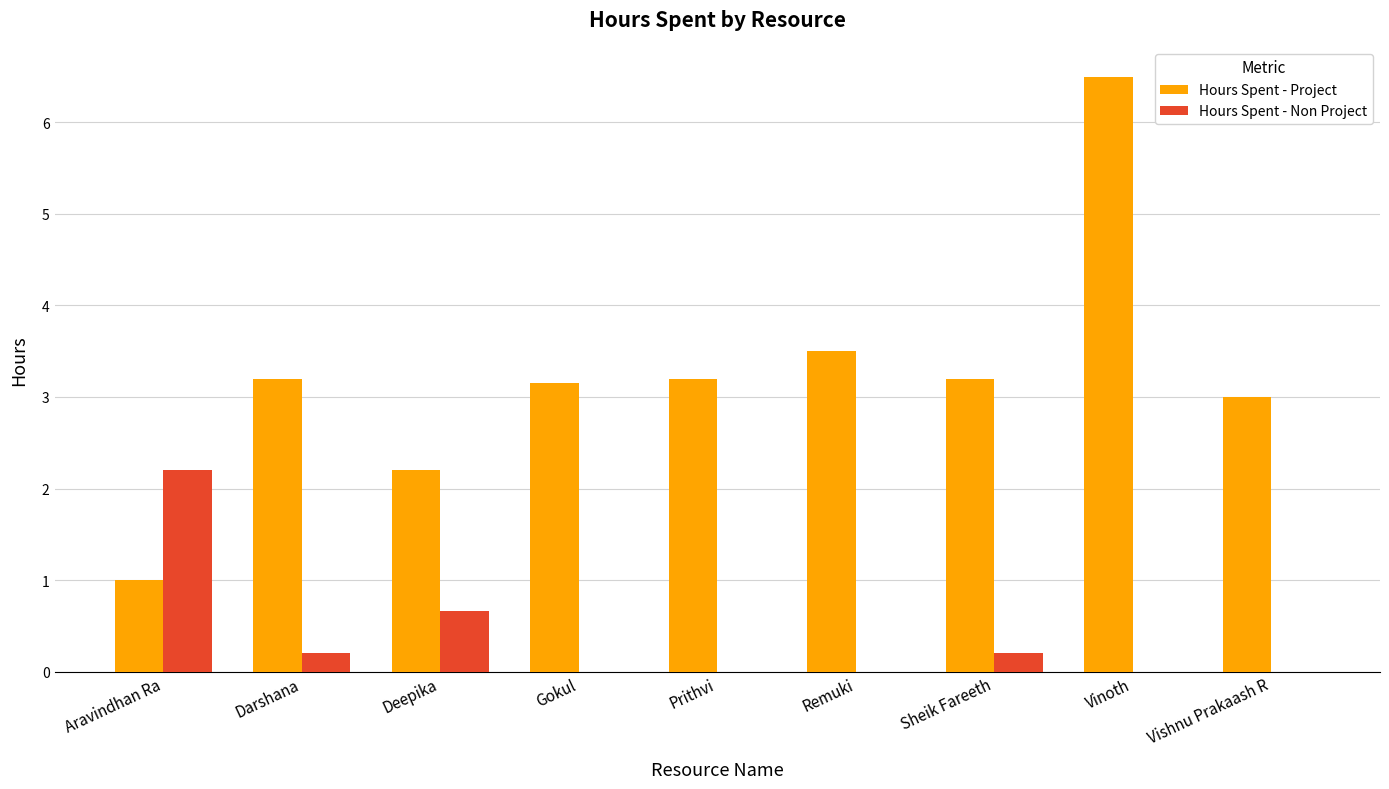

True or false: Hours Spent - Non Project has a value of -1.5 at Prithvi.

False